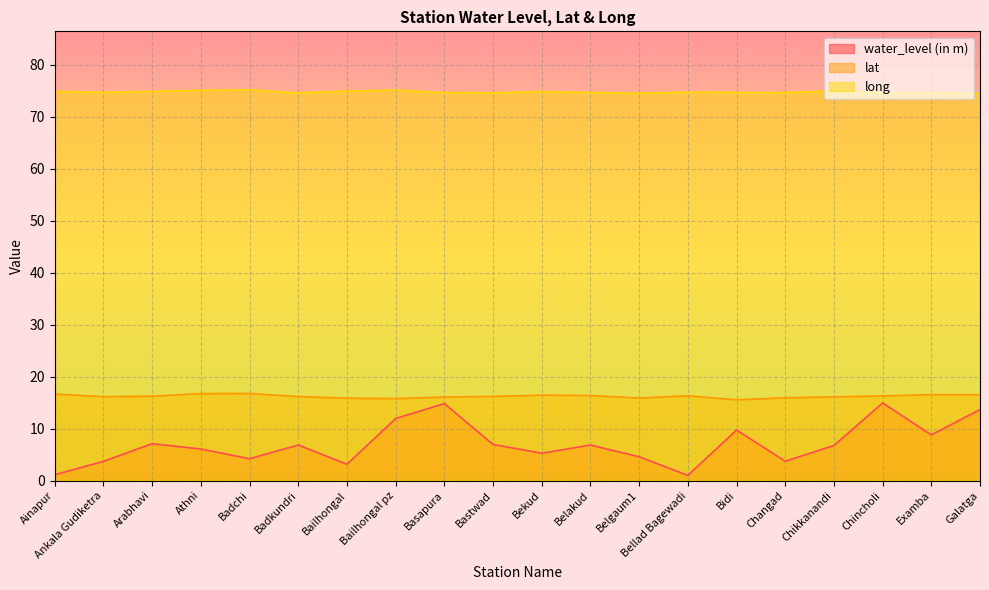

What is the difference between the maximum and minimum values in the water_level (in m) series?

13.9